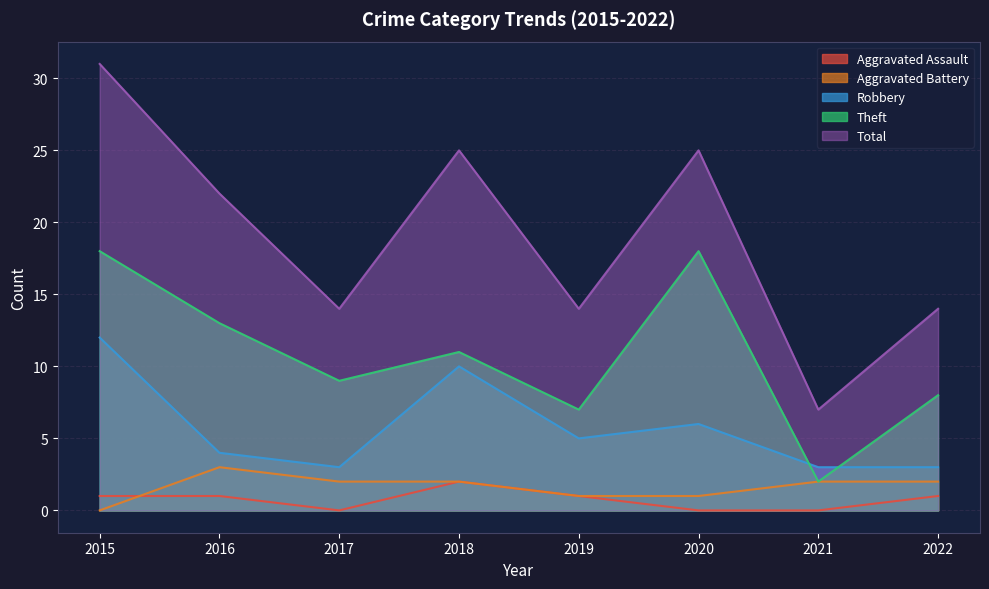

Between 2017 and 2015, which is larger?

2015